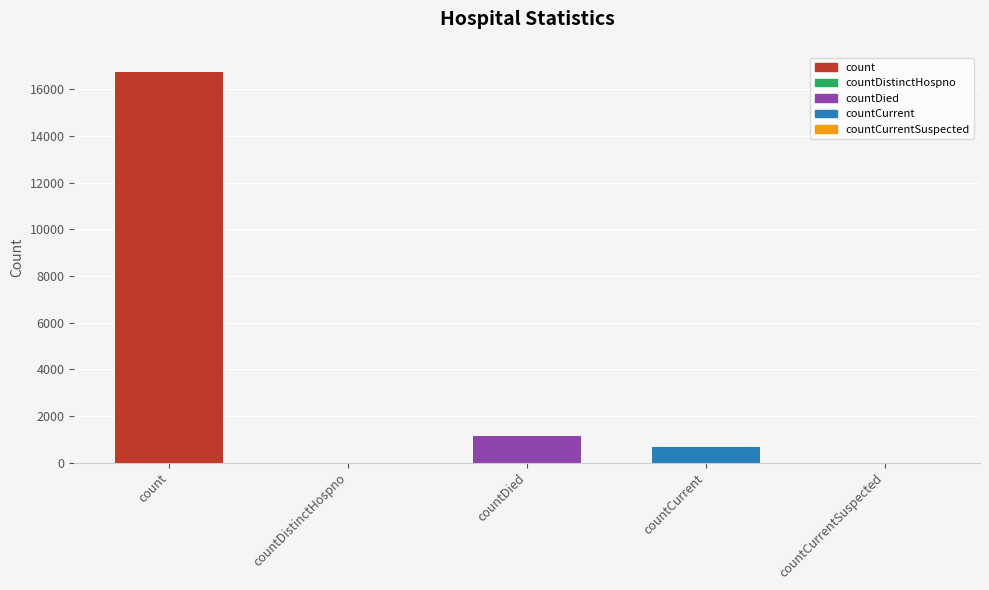

Is it true that the value at countDied is 1142?

True